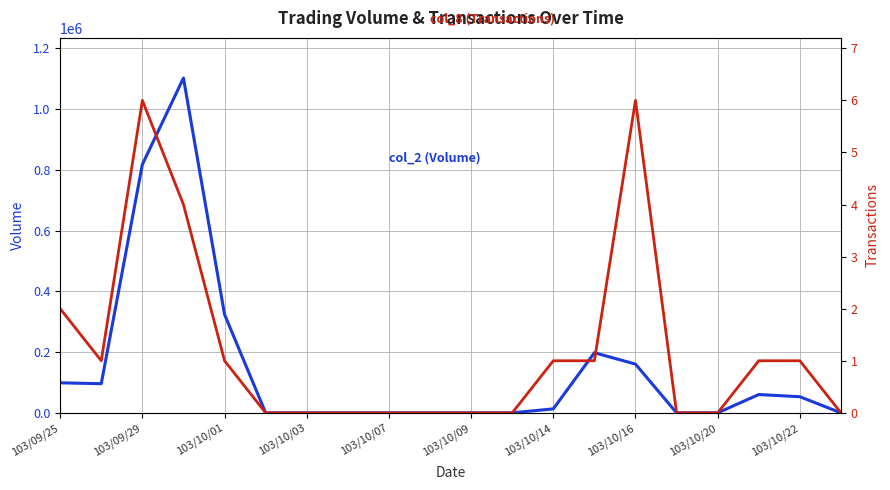

In col_2 (Volume), how many points are higher than both neighbors (excluding endpoints)?

3